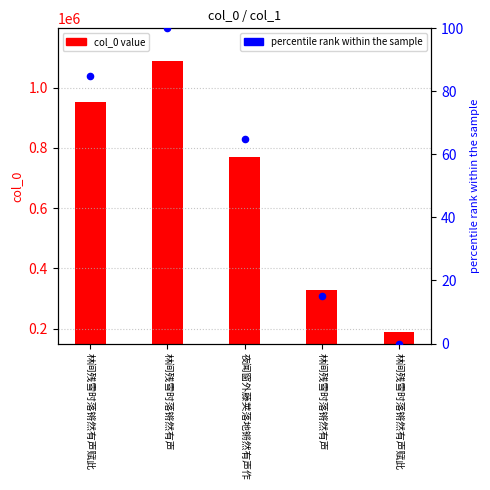

What is the total value across all series at 林间残雪时落锵然有声?

1088148